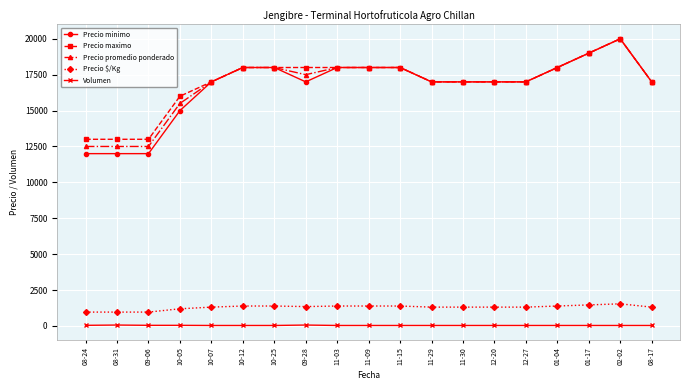

How many data points does each series have?

19